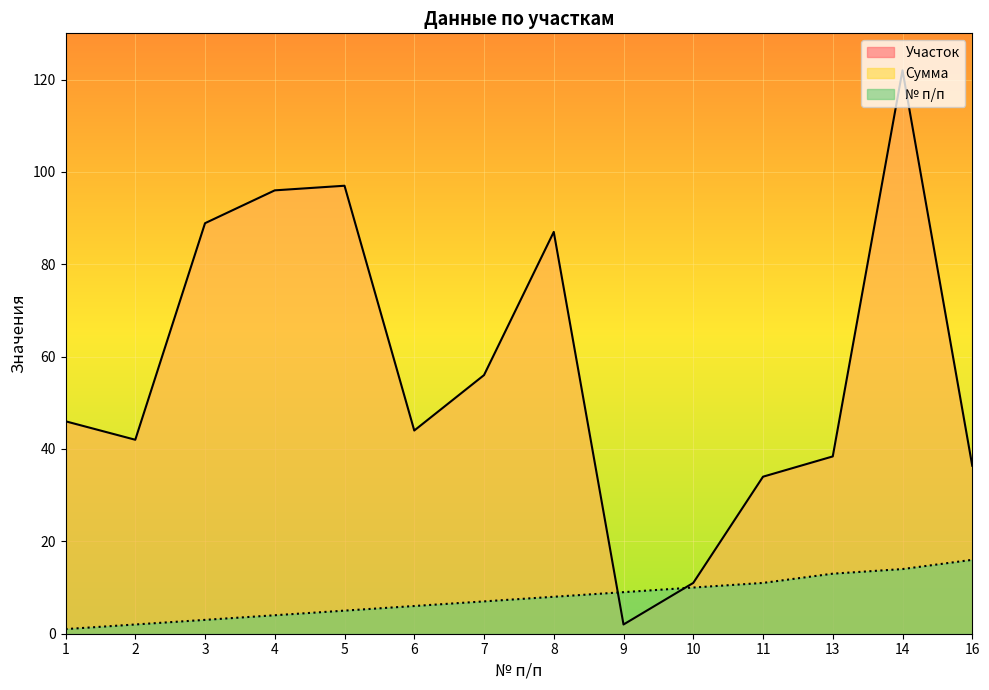

What is the maximum value for № п/п?

16.0